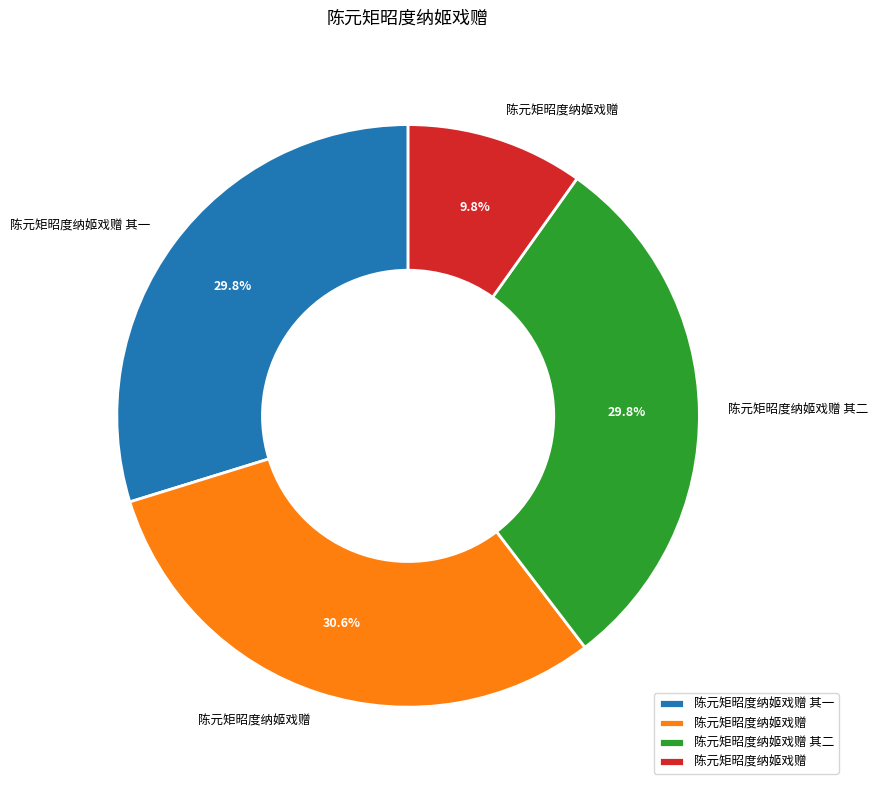

Is there any slice that represents more than half of the pie?

No